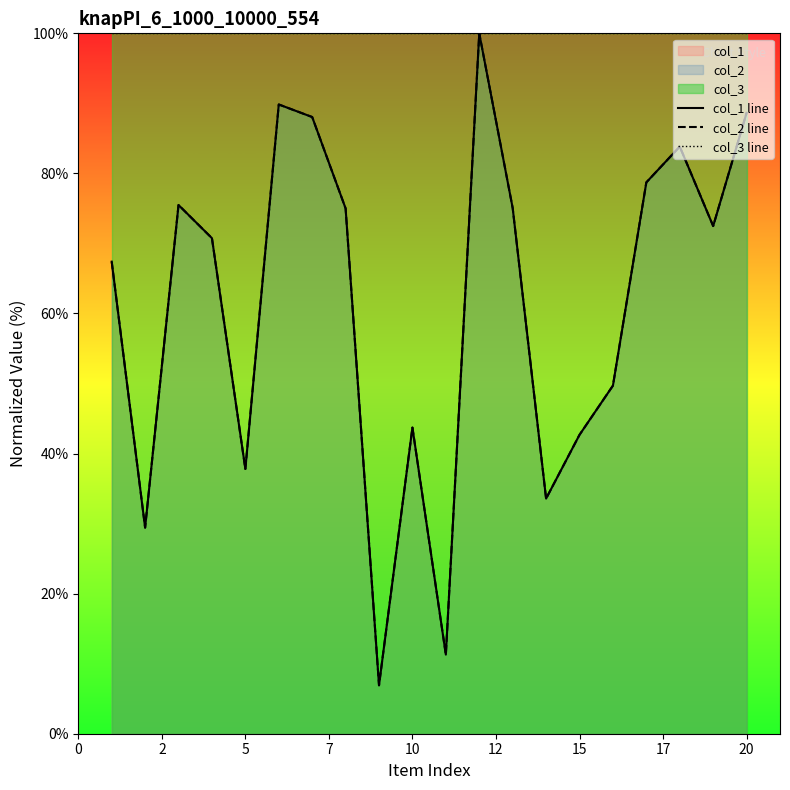

What is the sum of the col_2 line values at 12 and 15?

163.1